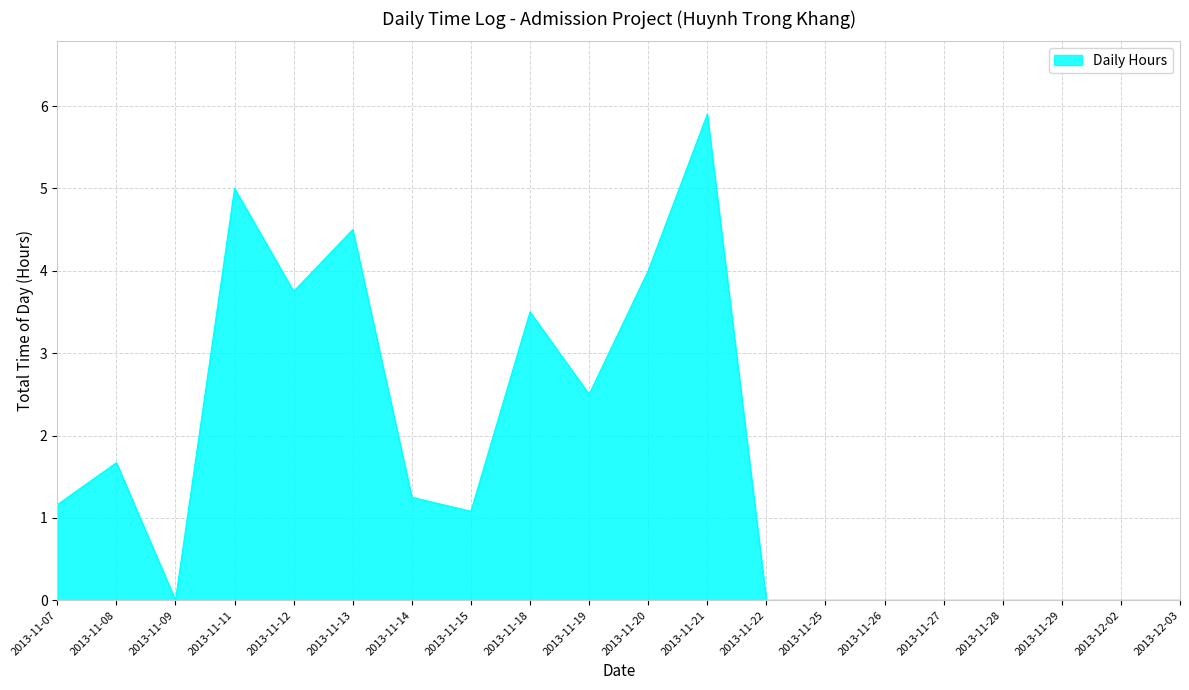

The value at 2013-11-20 is 4.0. True or false?

True